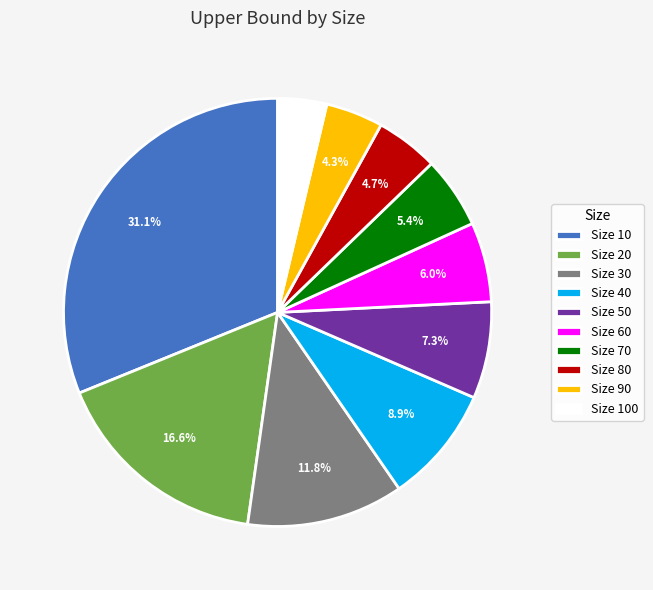

Count the number of slices in the pie.

10